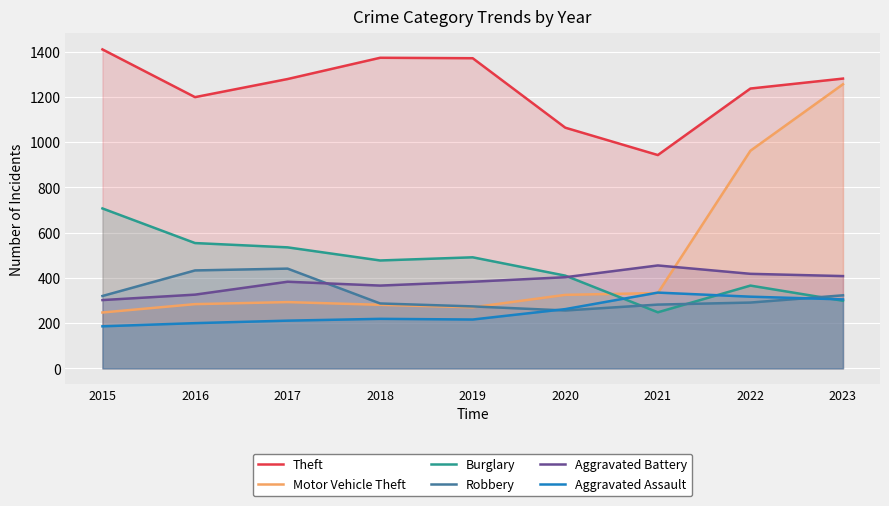

Between which two adjacent categories do Aggravated Battery and Motor Vehicle Theft first intersect?

2021 and 2022